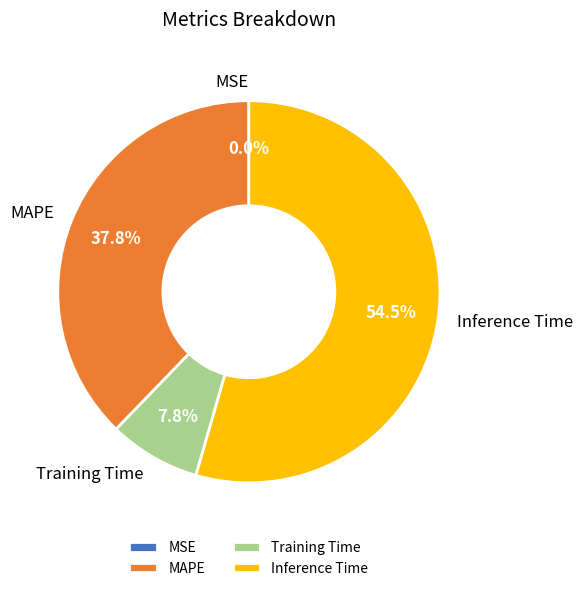

To the nearest percent, what is the average slice percentage?

25%